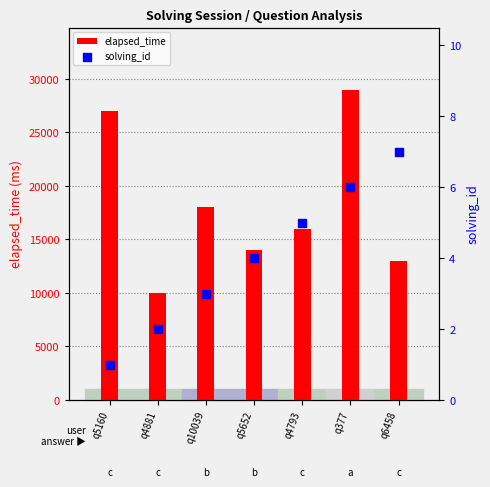

Which series has the largest total across all categories?

elapsed_time